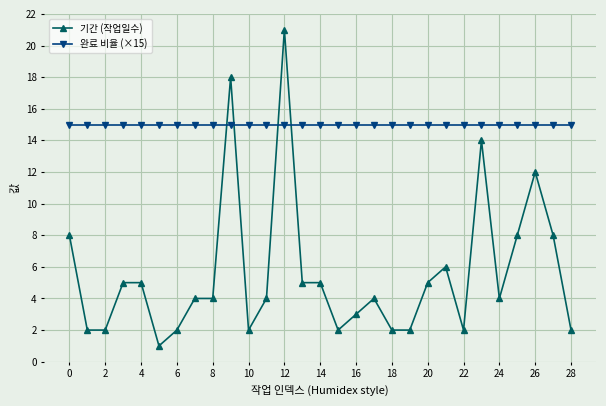

How many intersections are there between 완료 비율 (×15) and 기간 (작업일수)?

4